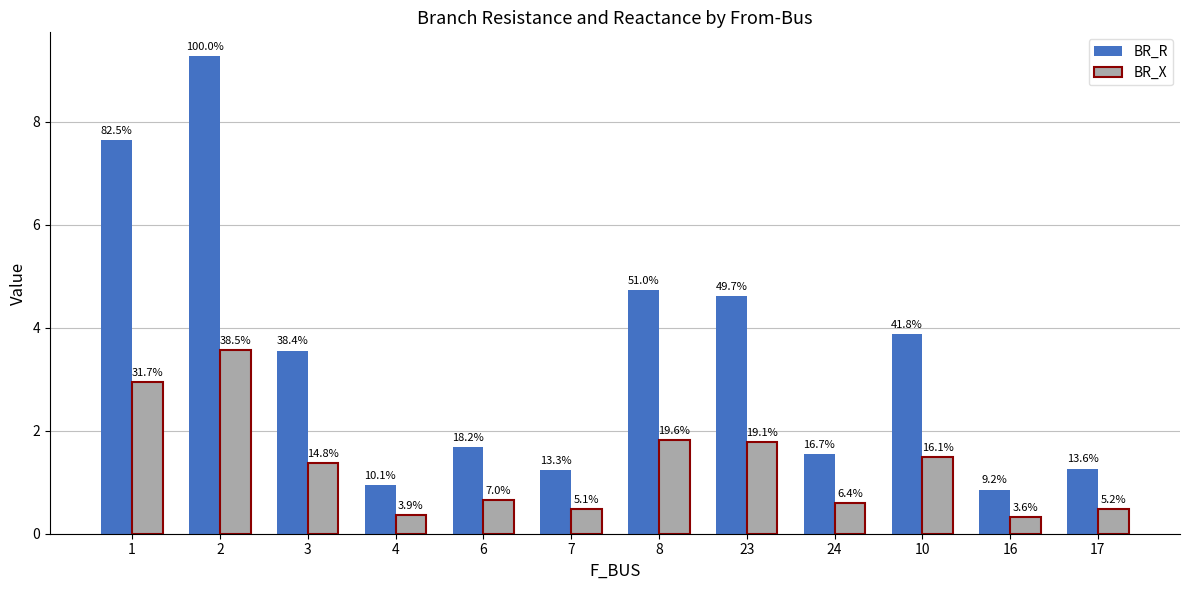

Which series has the largest total across all categories?

BR_R